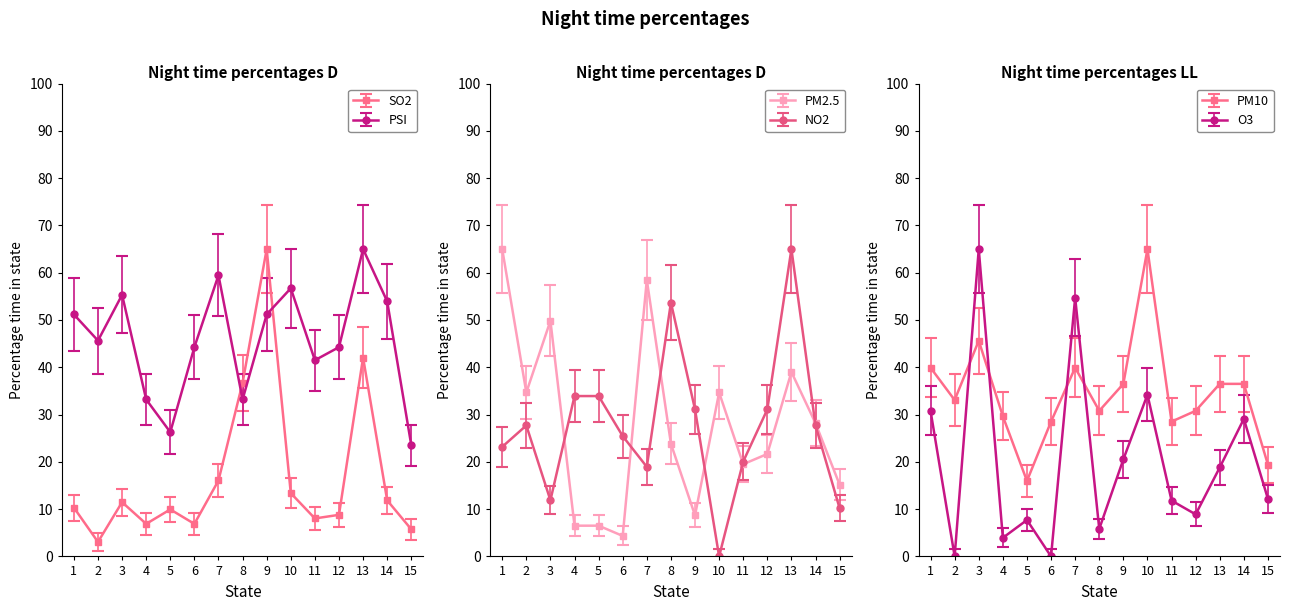

What is the minimum value for PM2.5?

4.3